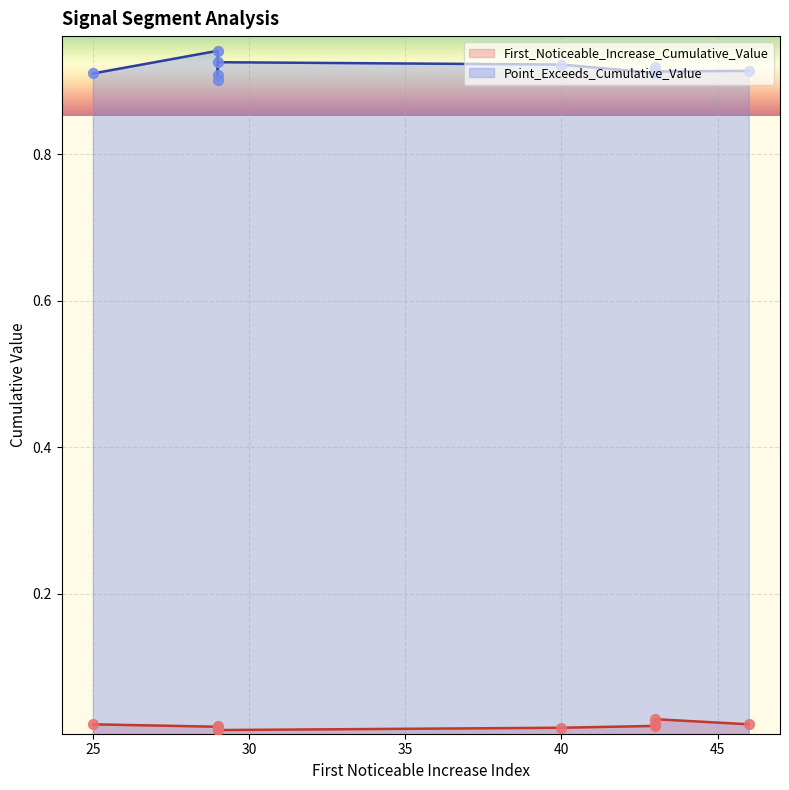

Which series has the widest spread of Y values?

Point_Exceeds_Cumulative_Value